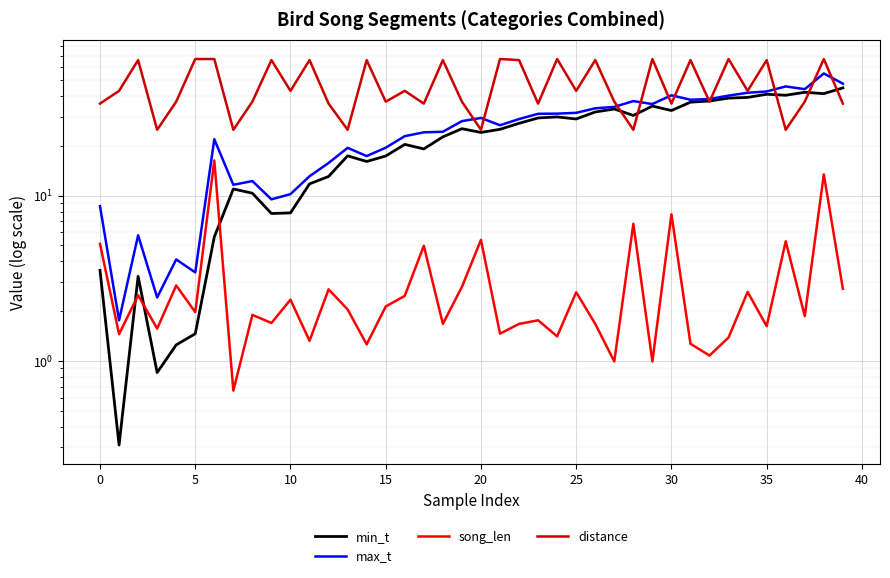

What is the label of the 23rd point from the left?

22